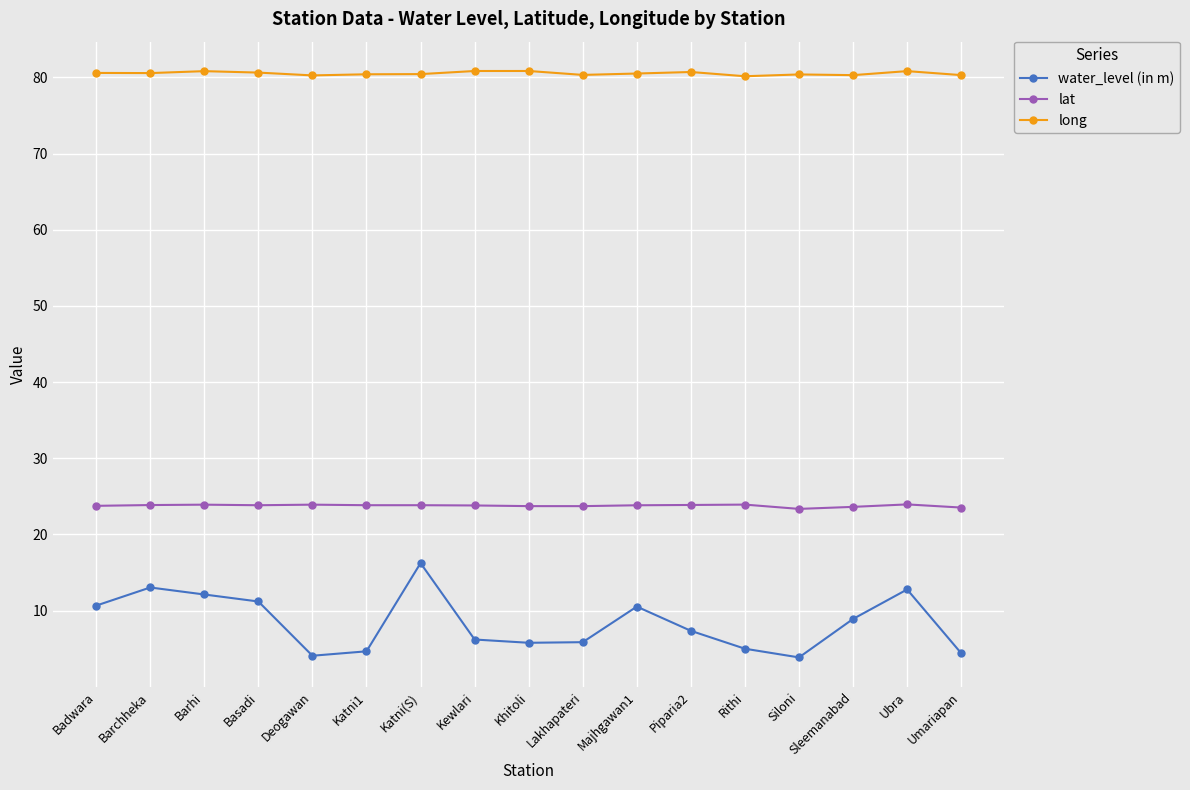

What is the maximum value shown in the chart?

80.8